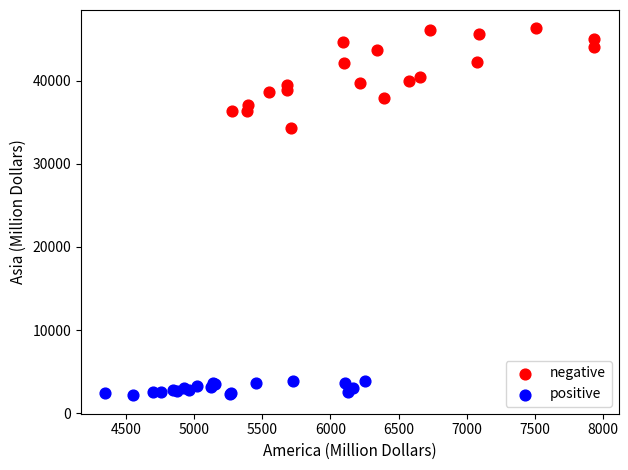

Which series contains the lowest Y value?

positive